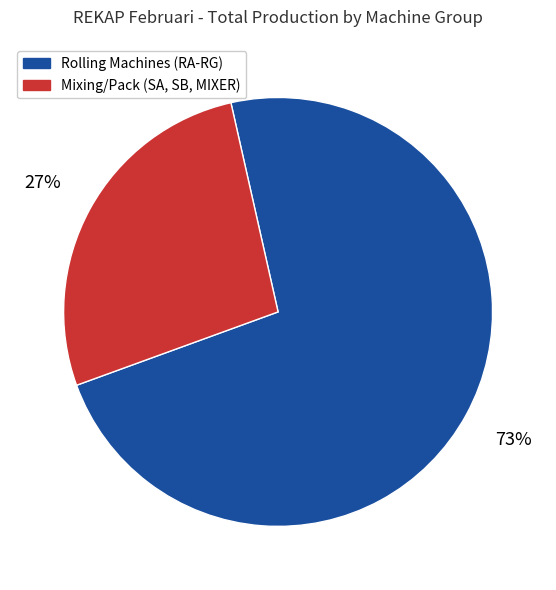

Between Mixing/Pack (SA, SB, MIXER) and Rolling Machines (RA-RG), which is larger?

Rolling Machines (RA-RG)